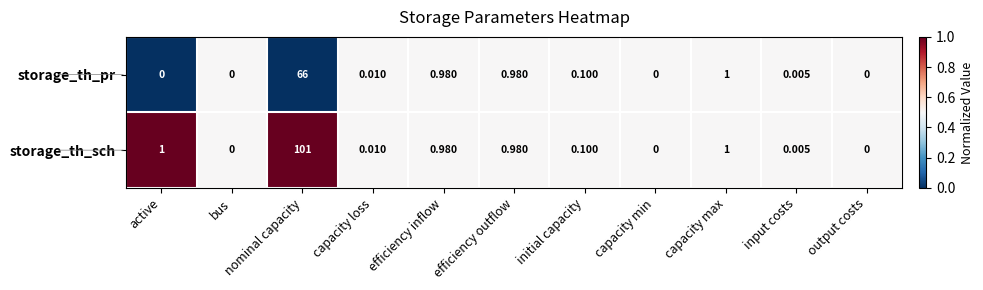

Which series has the largest total across all categories?

storage_th_sch